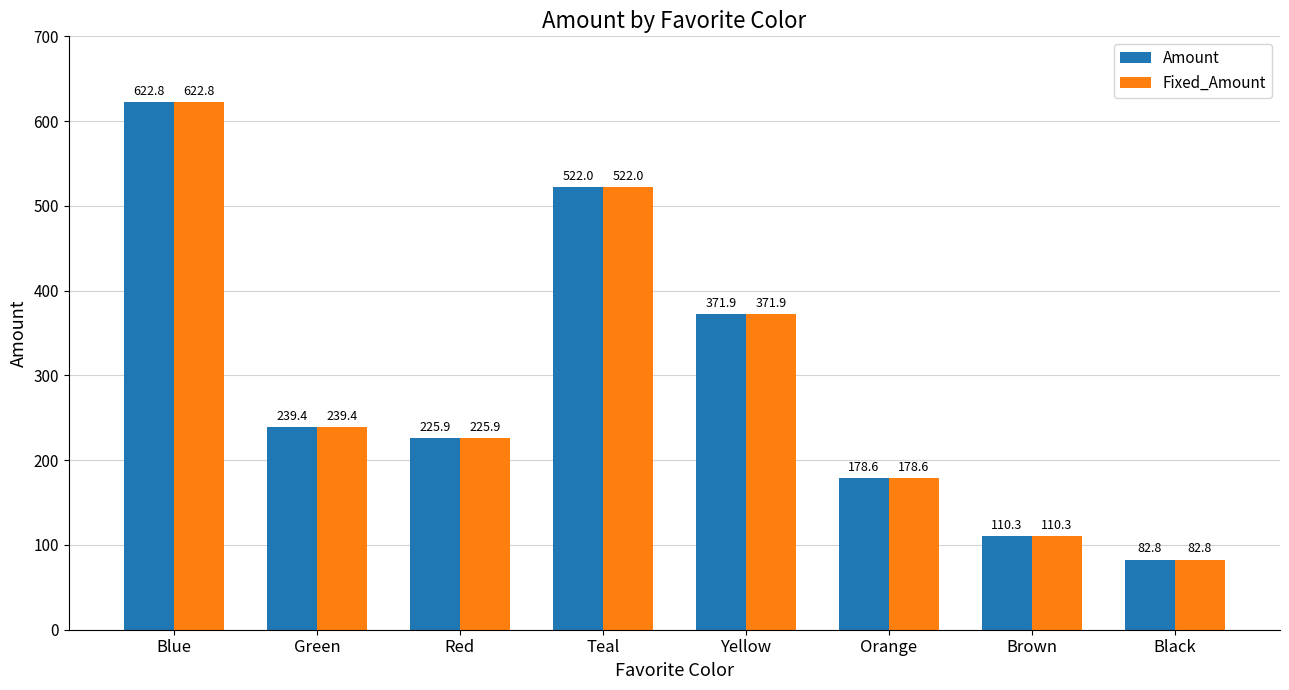

Is the value of Fixed_Amount at Yellow greater than the value of Amount at Black?

Yes